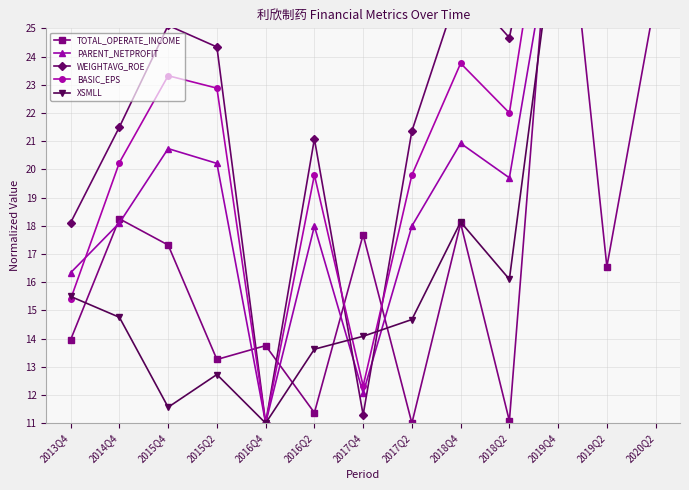

Reading left to right, list all the values displayed in this chart.

TOTAL_OPERATE_INCOME: 14.0	18.2	17.3	13.3	13.7	11.4	17.7	11.0	18.1	11.1	33.0	16.5	26.1
PARENT_NETPROFIT: 16.3	18.1	20.7	20.2	11.0	18.0	12.1	18.0	20.9	19.7	29.8	29.7	33.0
WEIGHTAVG_ROE: 18.1	21.5	25.1	24.3	11.0	21.1	11.3	21.4	26.6	24.7	33.0	32.9	28.1
BASIC_EPS: 15.4	20.2	23.3	22.9	11.0	19.8	12.3	19.8	23.8	22.0	33.0	33.0	28.6
XSMLL: 15.5	14.8	11.6	12.7	11.0	13.6	14.1	14.7	18.1	16.1	29.4	27.9	33.0